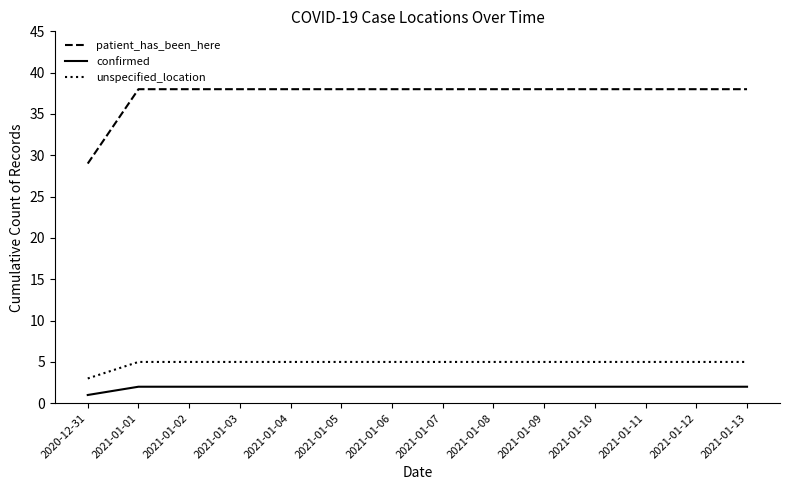

The unspecified_location series shows 8 at 2021-01-10. True or false?

False